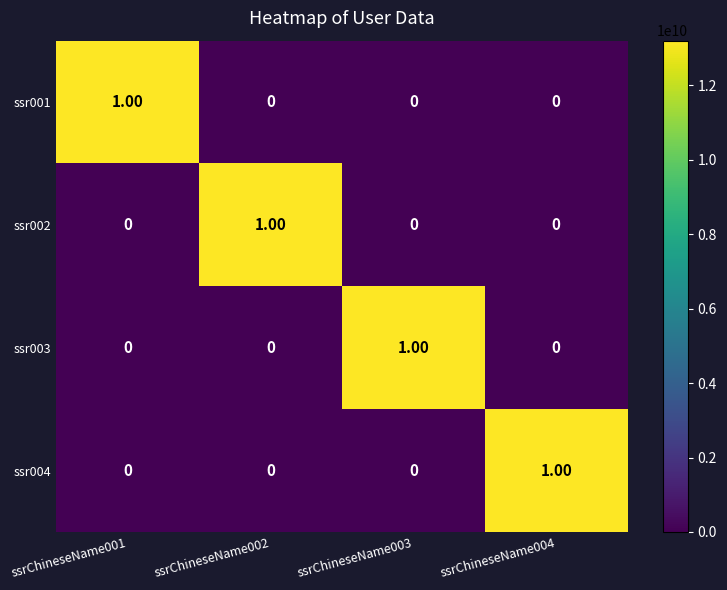

At how many categories does at least one series exceed 0?

4